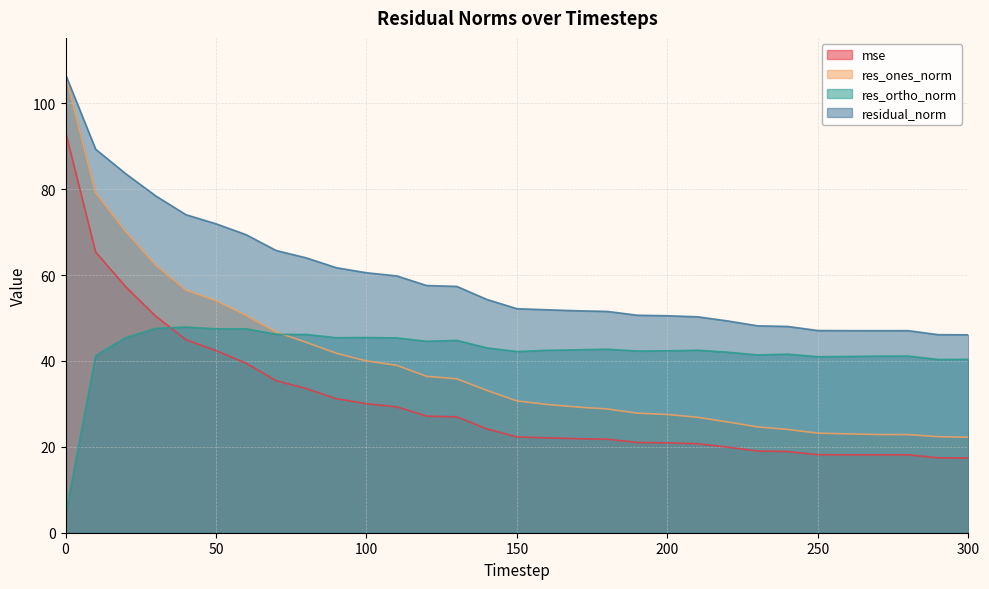

How many data points in res_ones_norm are above 30?

16